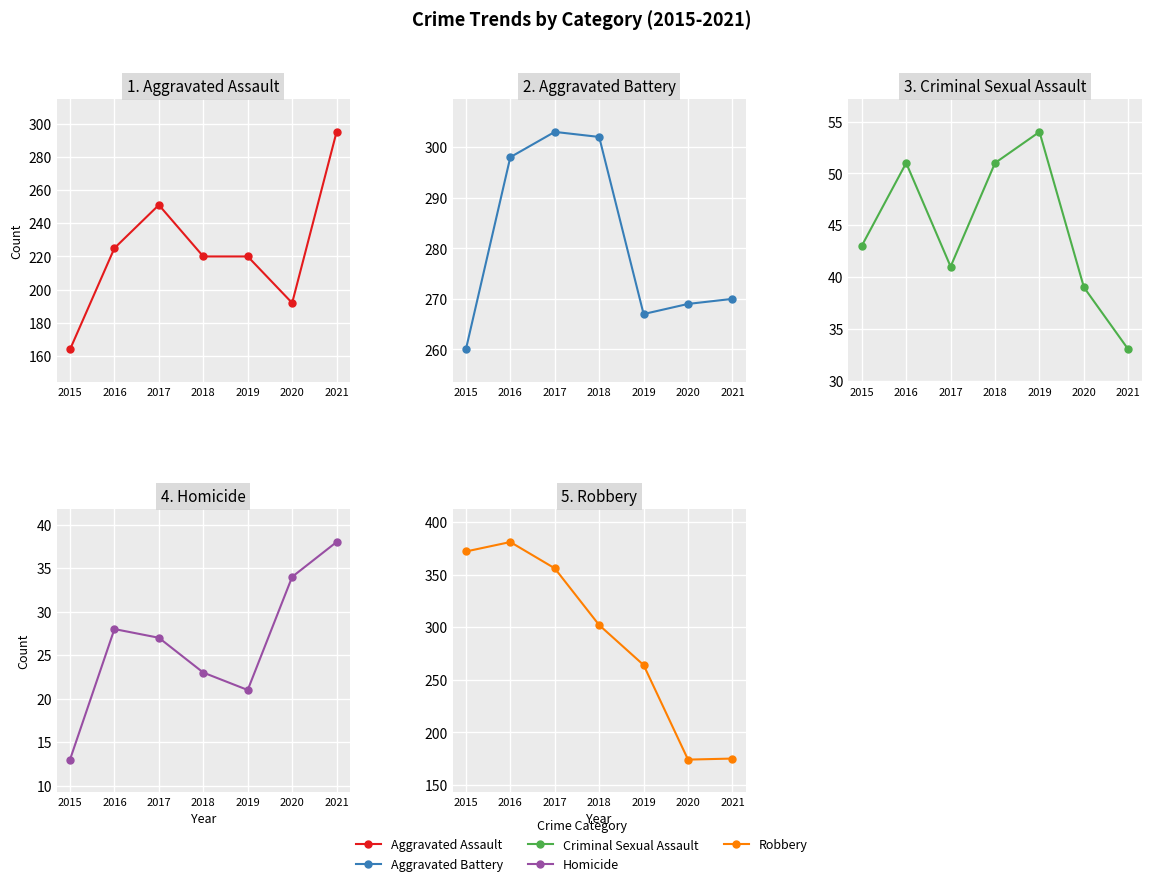

Which category has the lowest value across all series?

2015